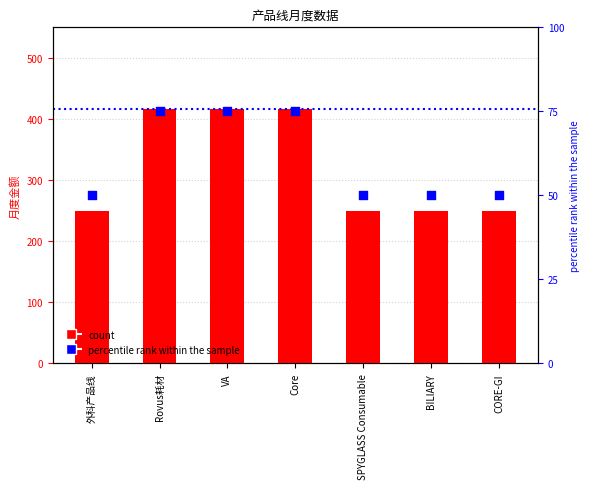

Which series contains the lowest Y value?

percentile rank